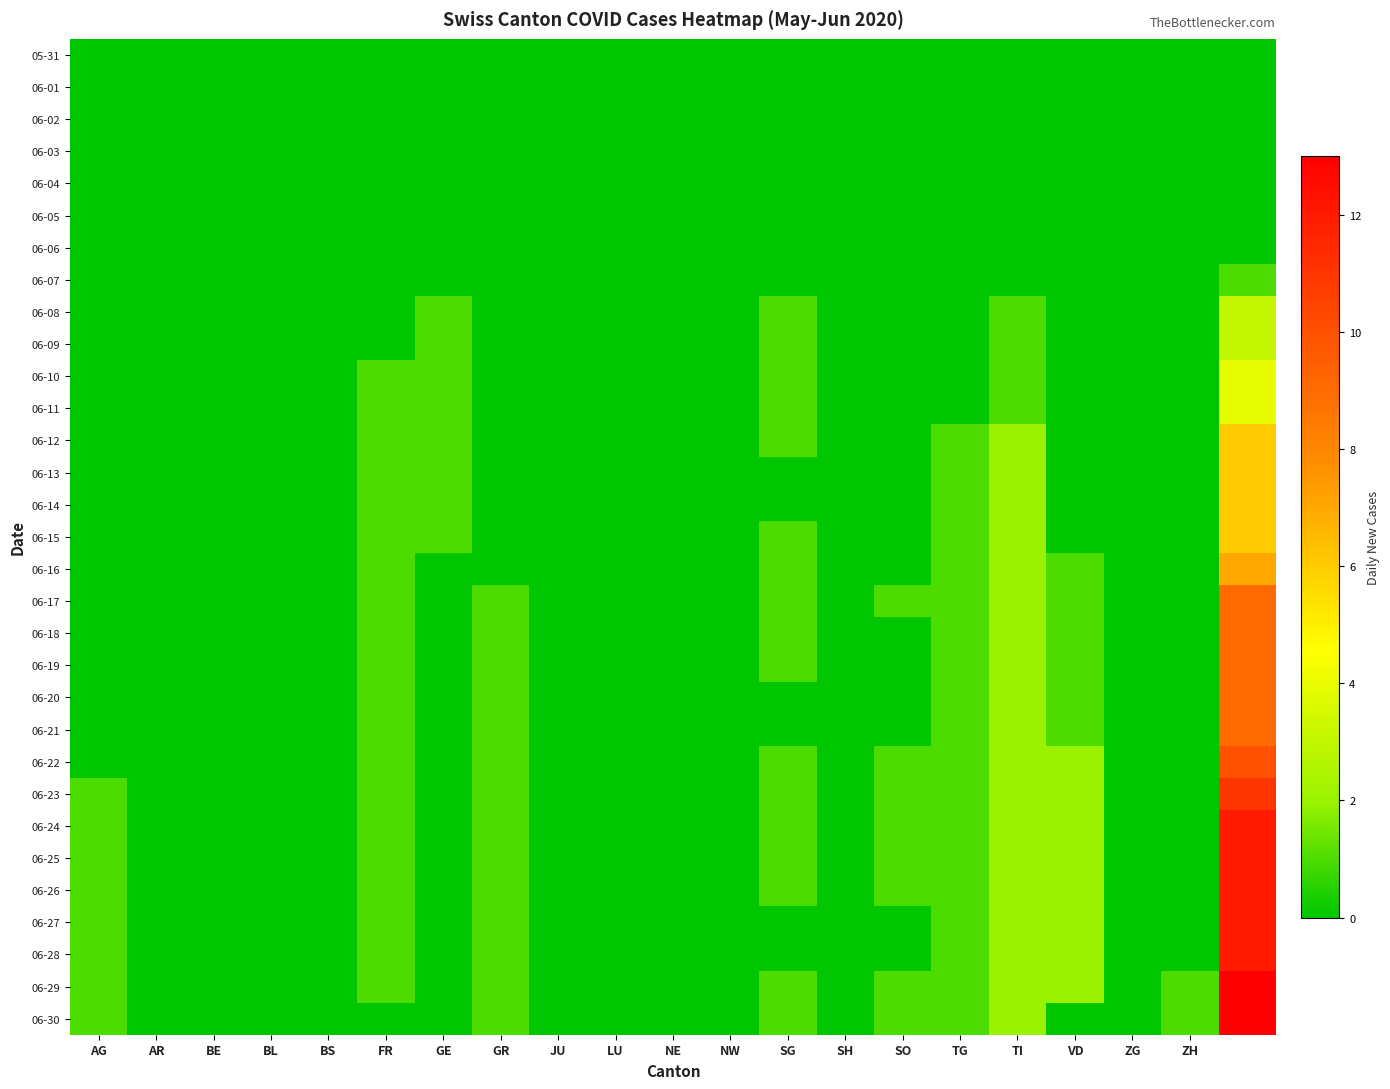

Which category has the highest value across all series?

20